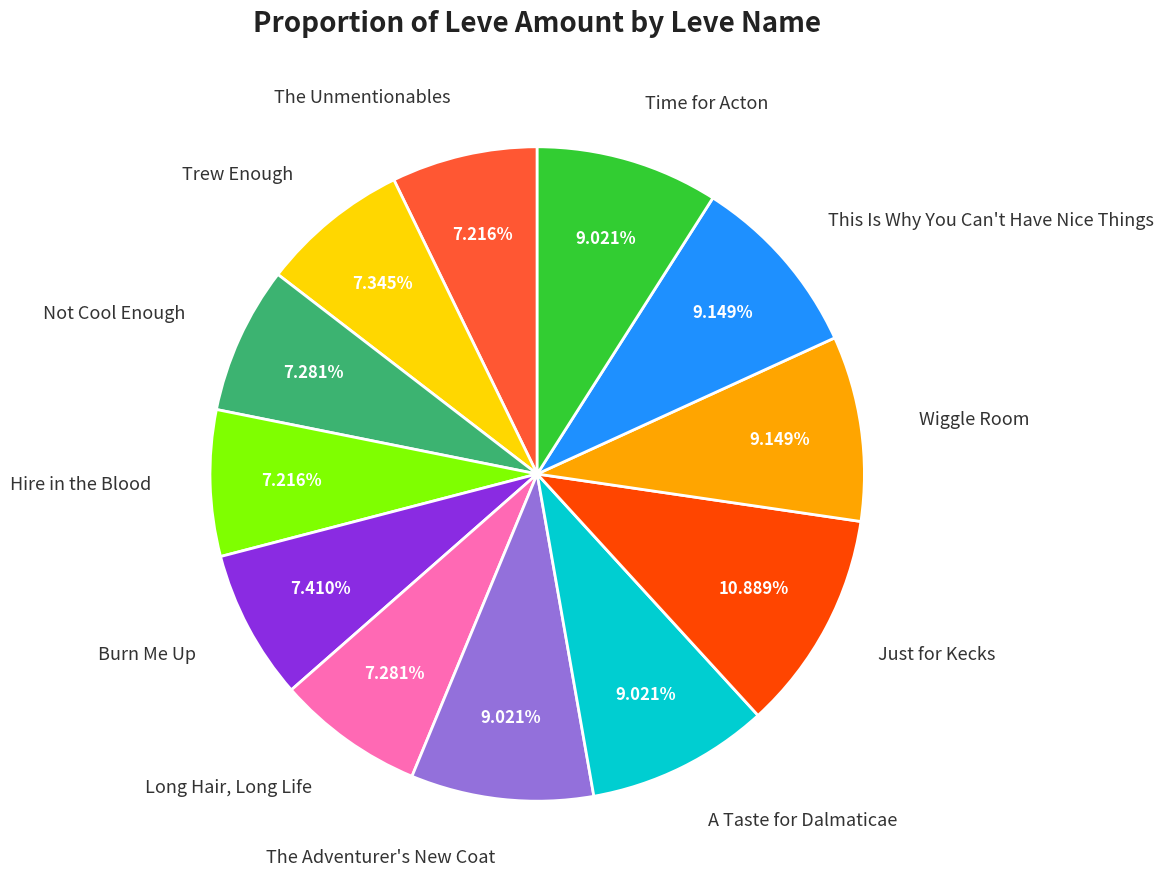

What percentage is NOT represented by The Unmentionables?

92.8%